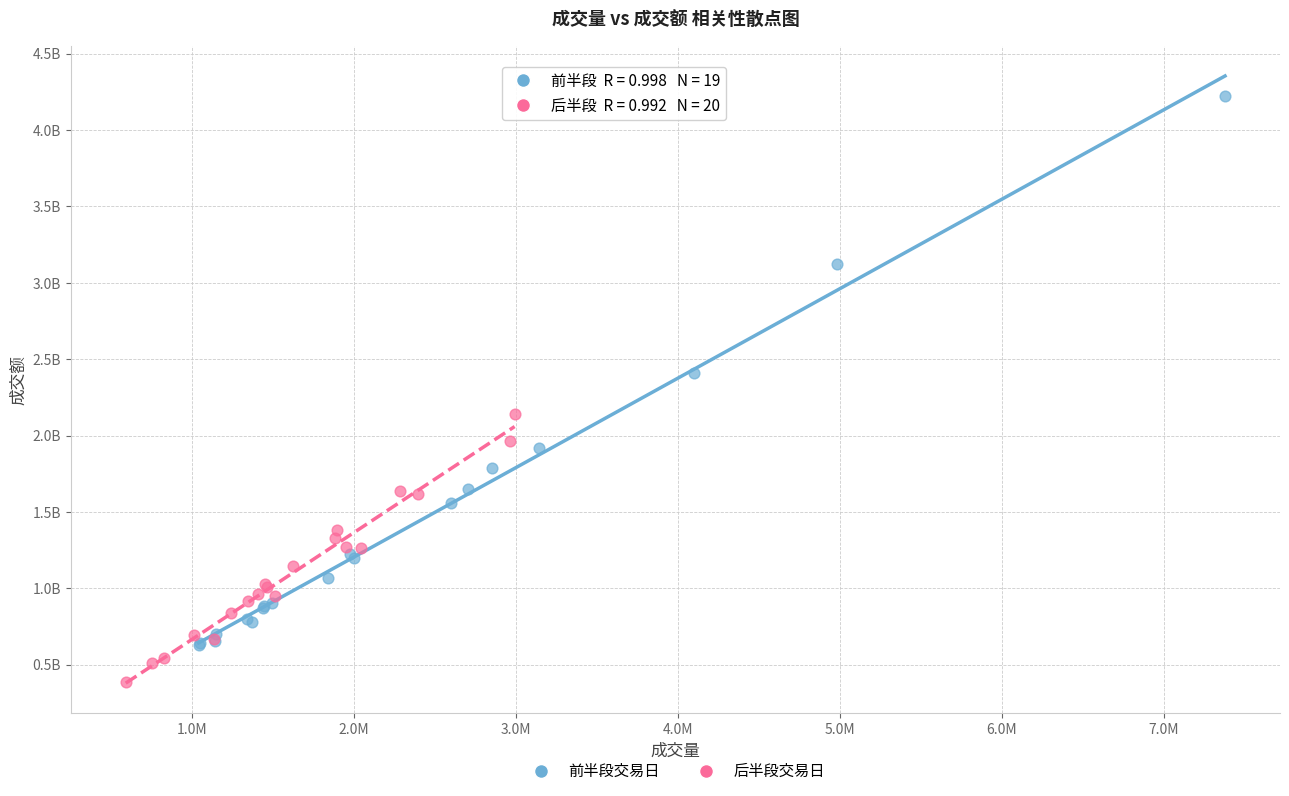

Which series reaches the minimum Y coordinate?

后半段交易日